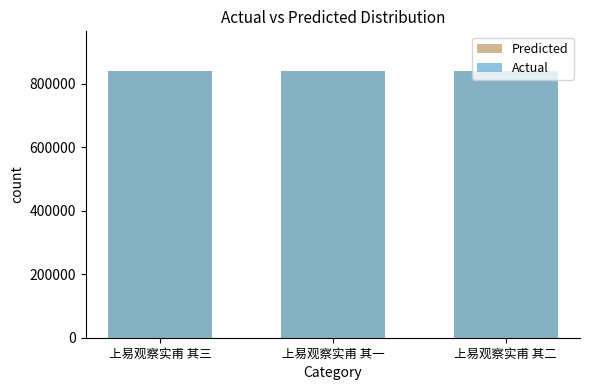

How many bars are there in each group?

2